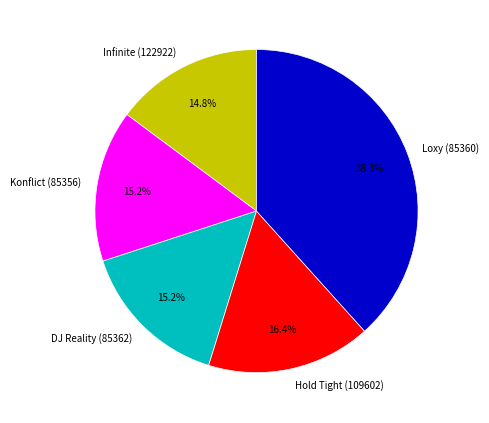

To the nearest percent, what portion does DJ Reality (85362) represent?

15%